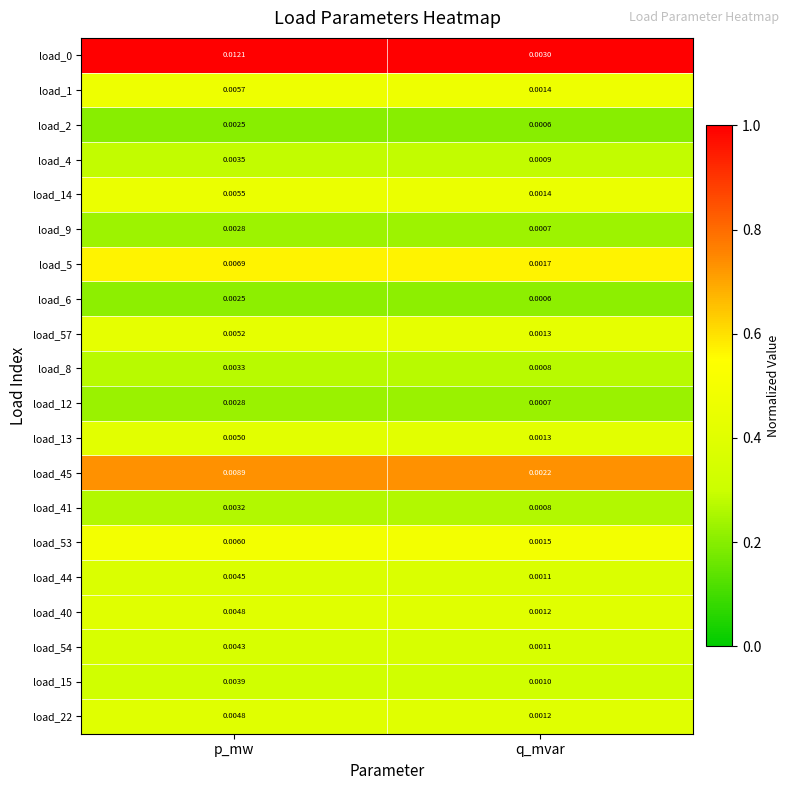

At which category is the sum across all series the highest?

p_mw